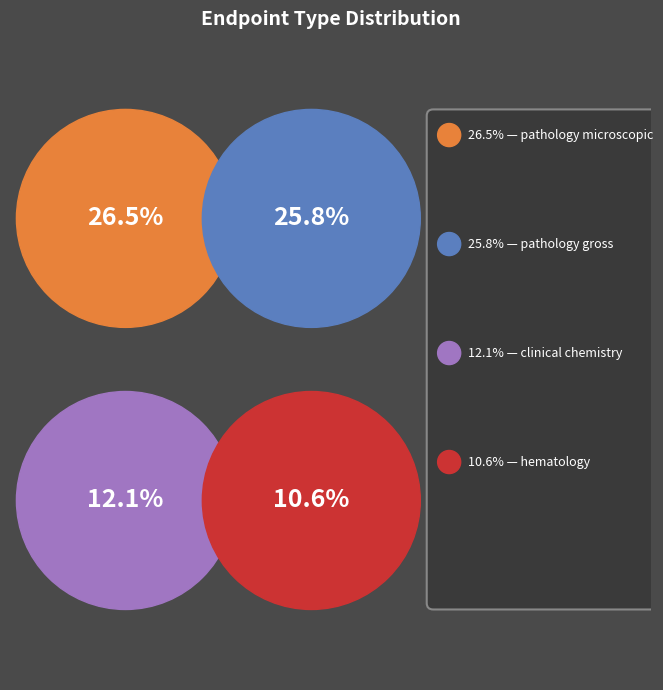

Combined, do clinical chemistry and pathology gross account for over 50%?

No